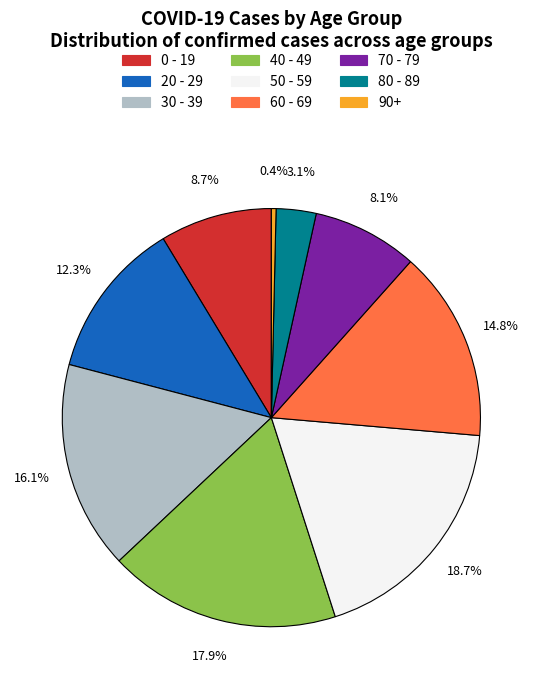

Which slice is the smallest?

90+